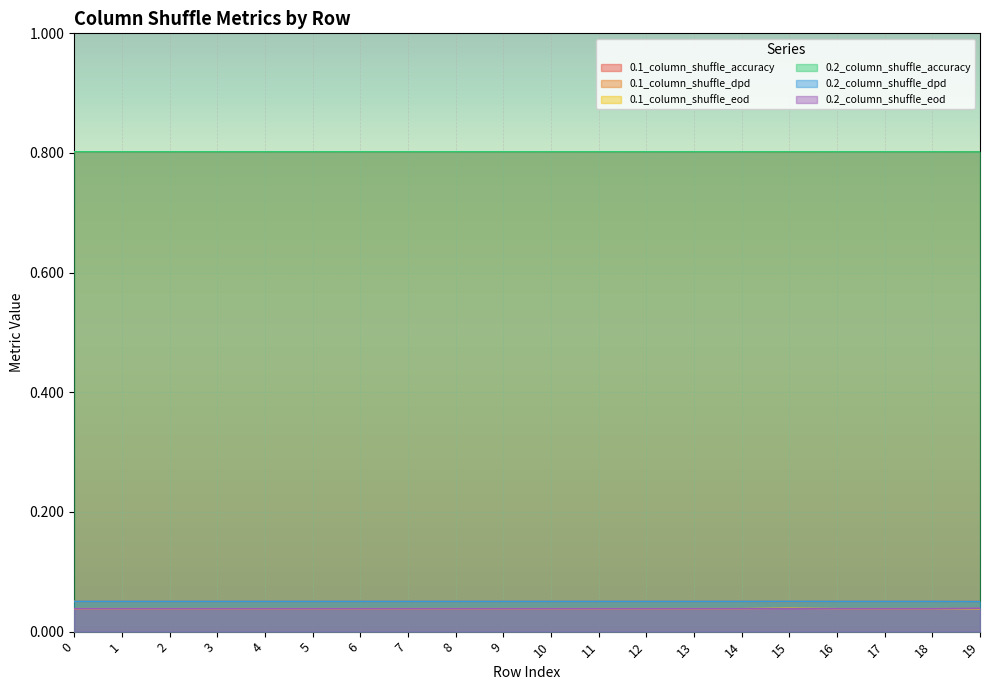

True or false: 0.1_column_shuffle_dpd and 0.1_column_shuffle_accuracy cross at least once.

False